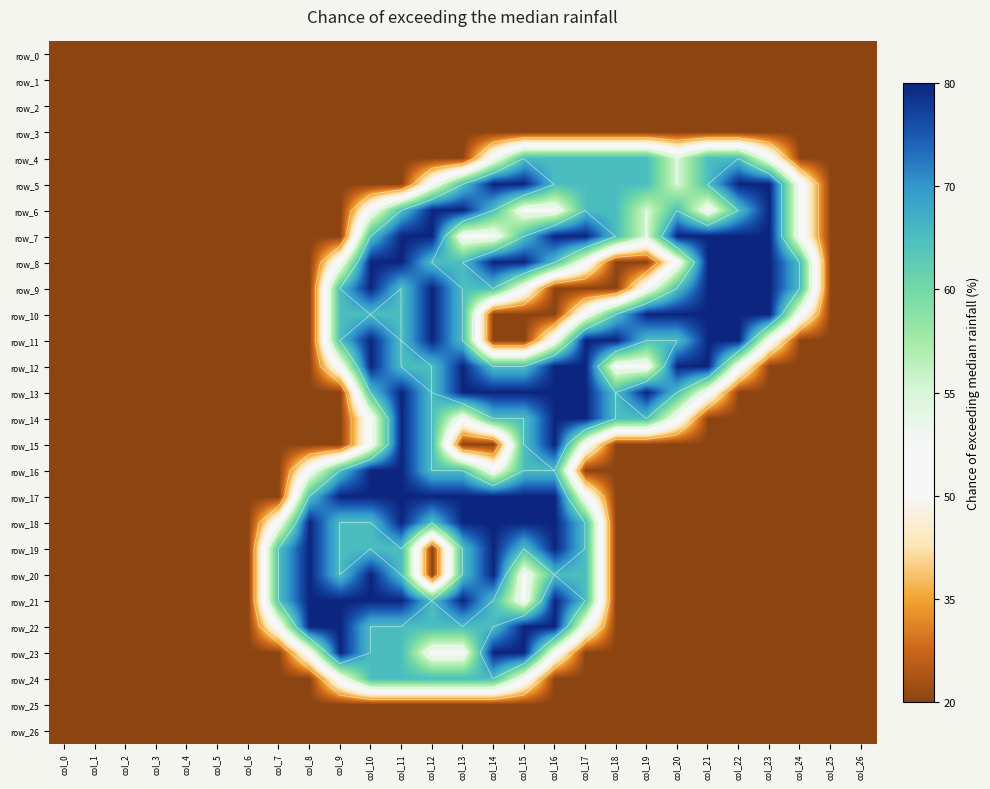

What is the approximate value of row_19 at col_16?

2.0